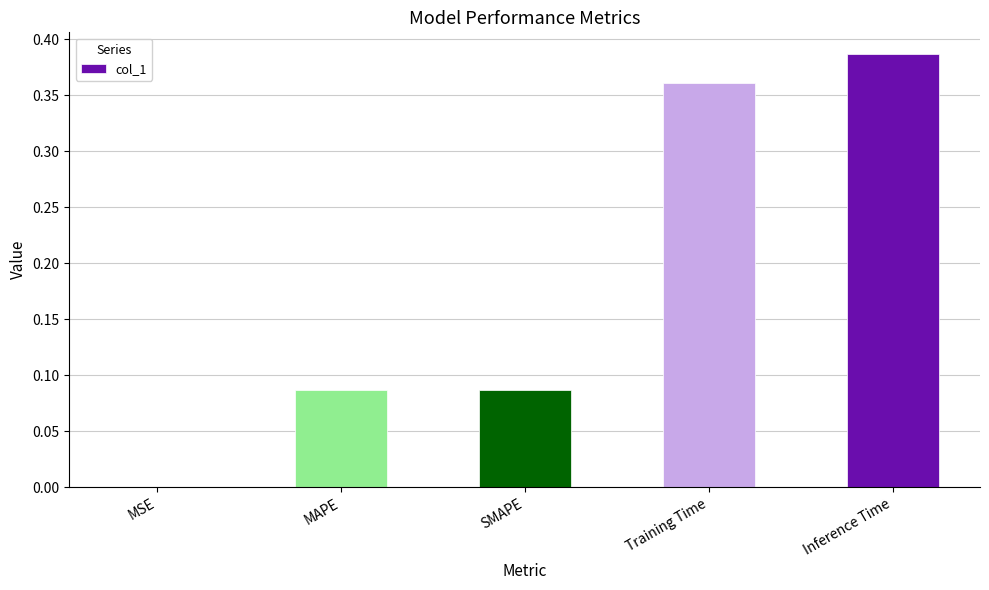

What is the change in value from MSE to Inference Time?

+0.4